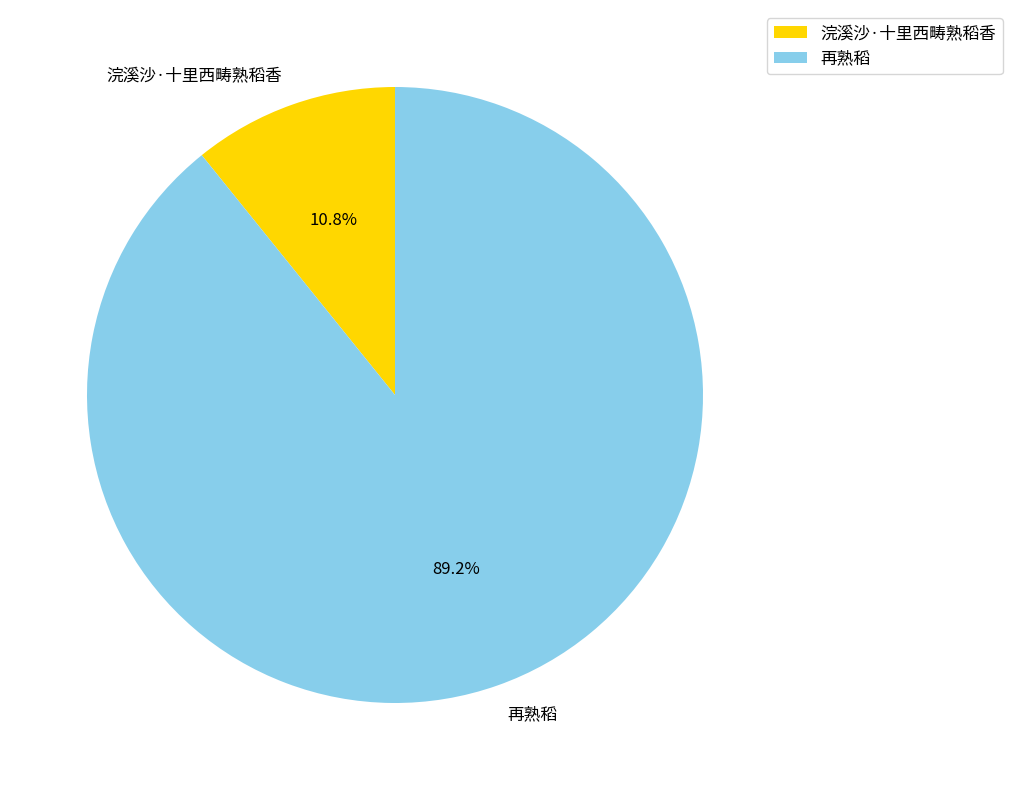

The 再熟稻 slice represents 79% of the pie. True or false?

False